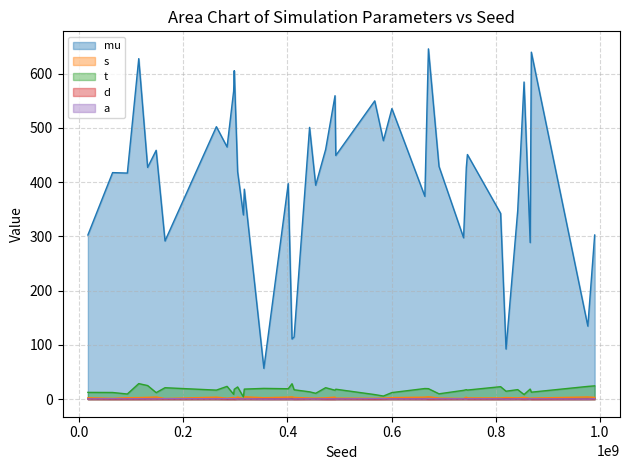

At 16557351, list the series in order from largest to smallest.

mu, t, s, a, d